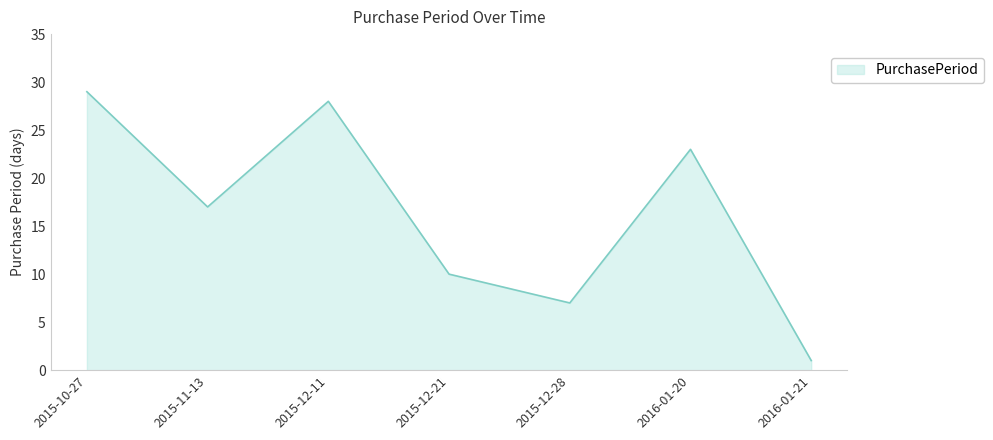

True or false: the data shows 13 at 2015-10-27.

False